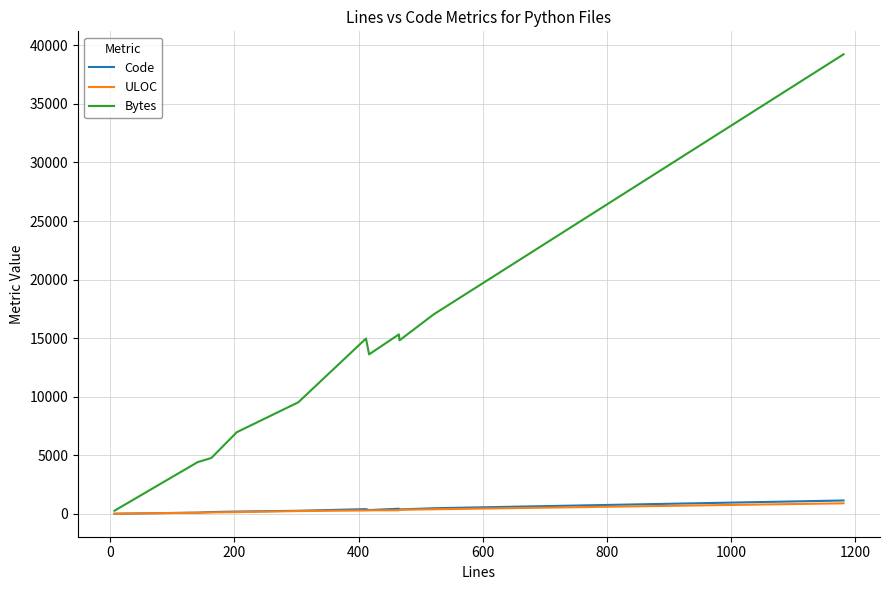

Which series has the widest spread of values?

Bytes